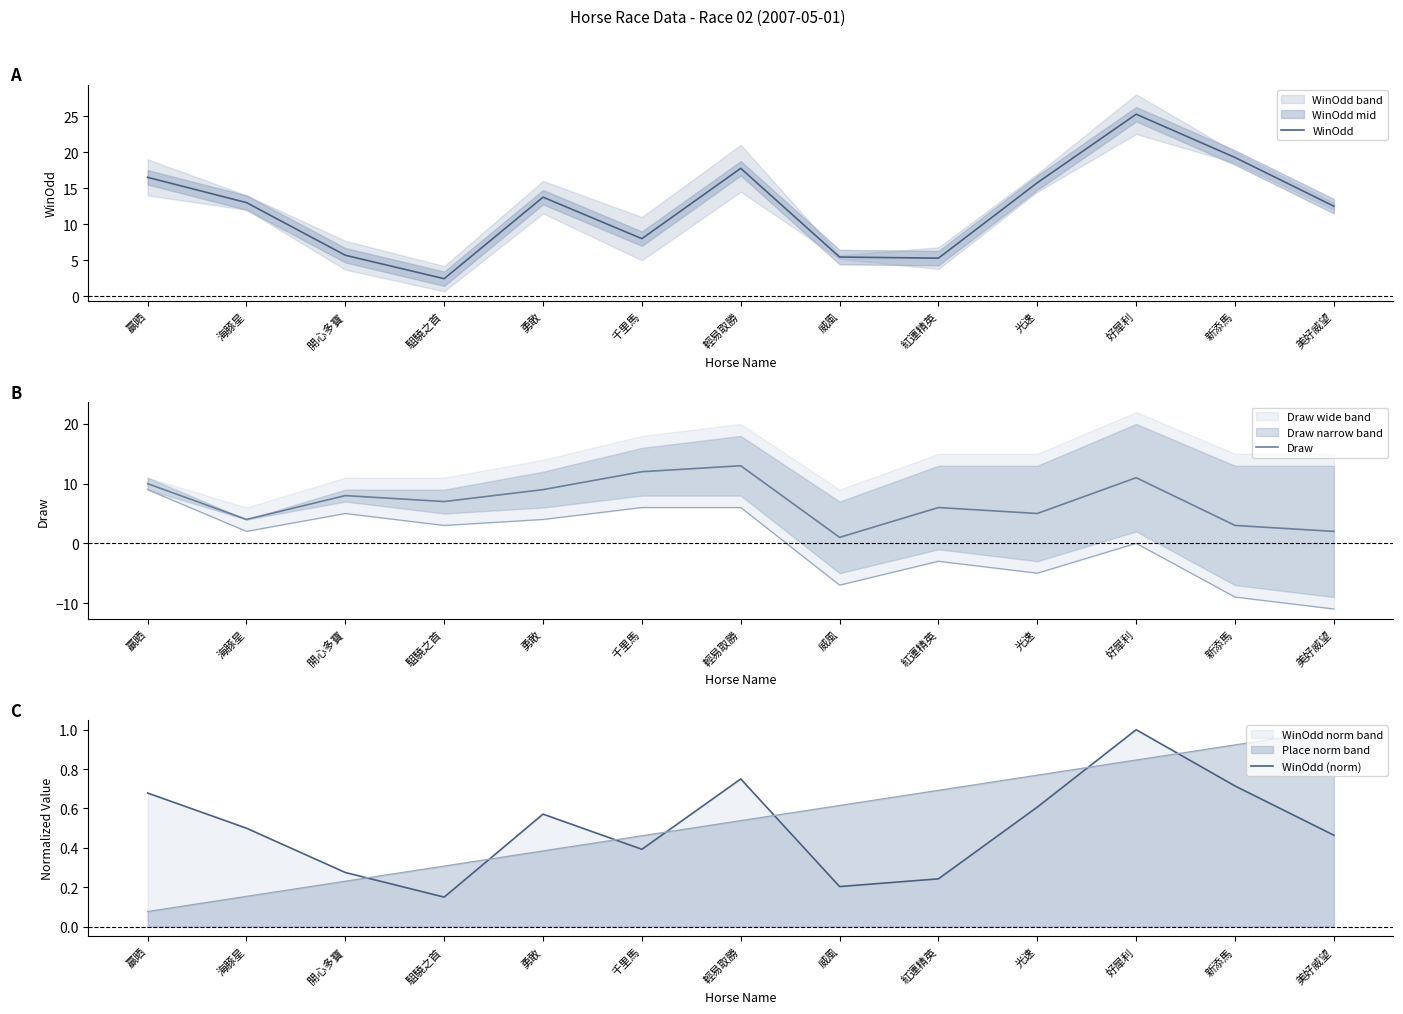

At which category does the chart reach its peak across all series?

好犀利